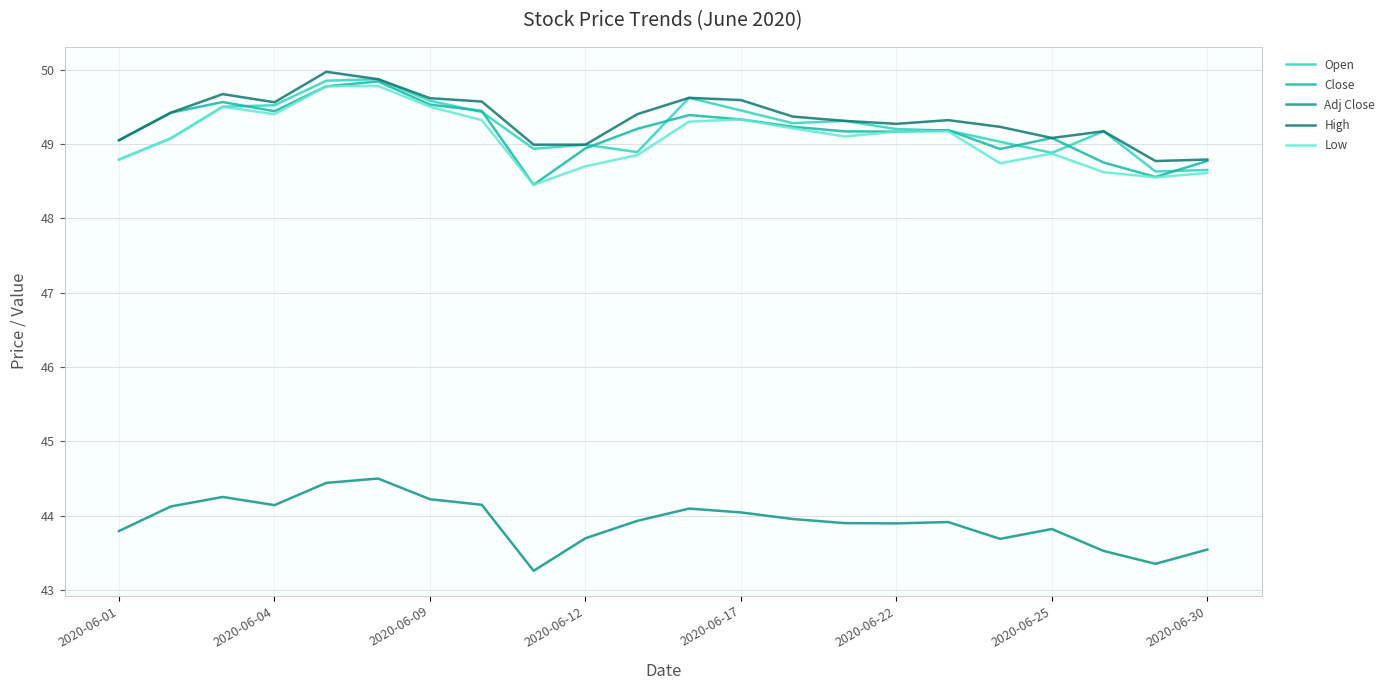

What is the value of the Low point at the 3rd from the left?

49.5